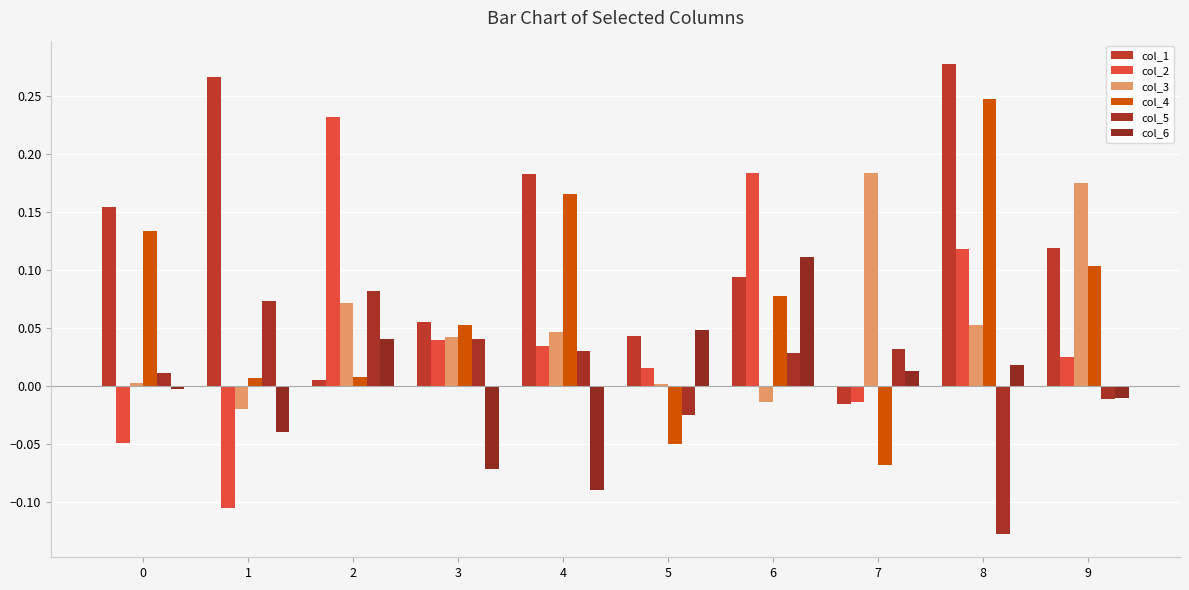

Which series has the largest total across all categories?

col_1